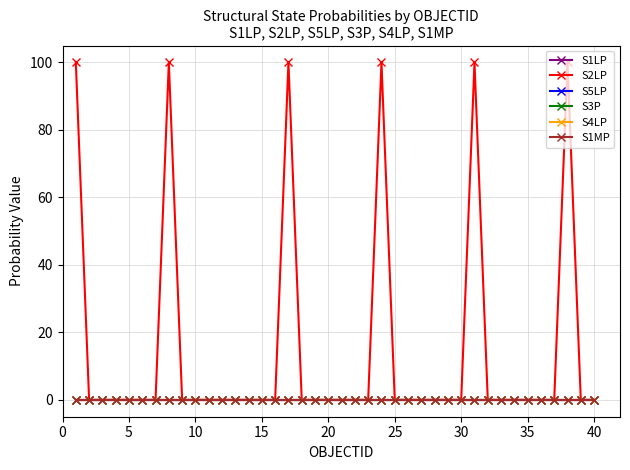

Does the chart have visible grid lines?

Yes